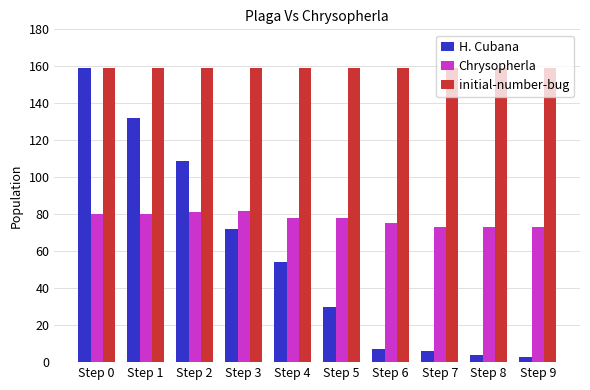

Reading left to right, transcribe all the data shown in this chart.

H. Cubana: 159	132	109	72	54	30	7	6	4	3
Chrysopherla: 80	80	81	82	78	78	75	73	73	73
initial-number-bug: 159	159	159	159	159	159	159	159	159	159